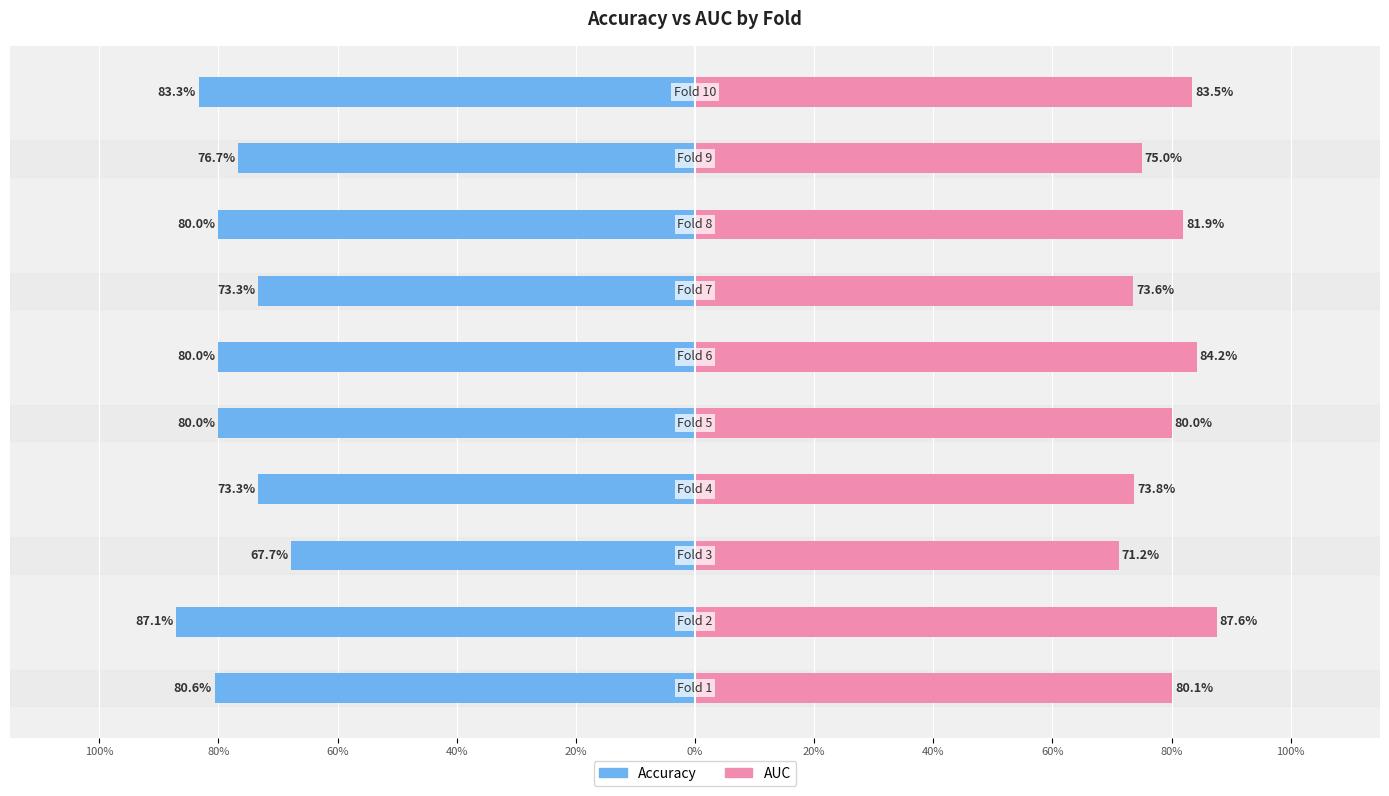

How many data points does each series have?

10